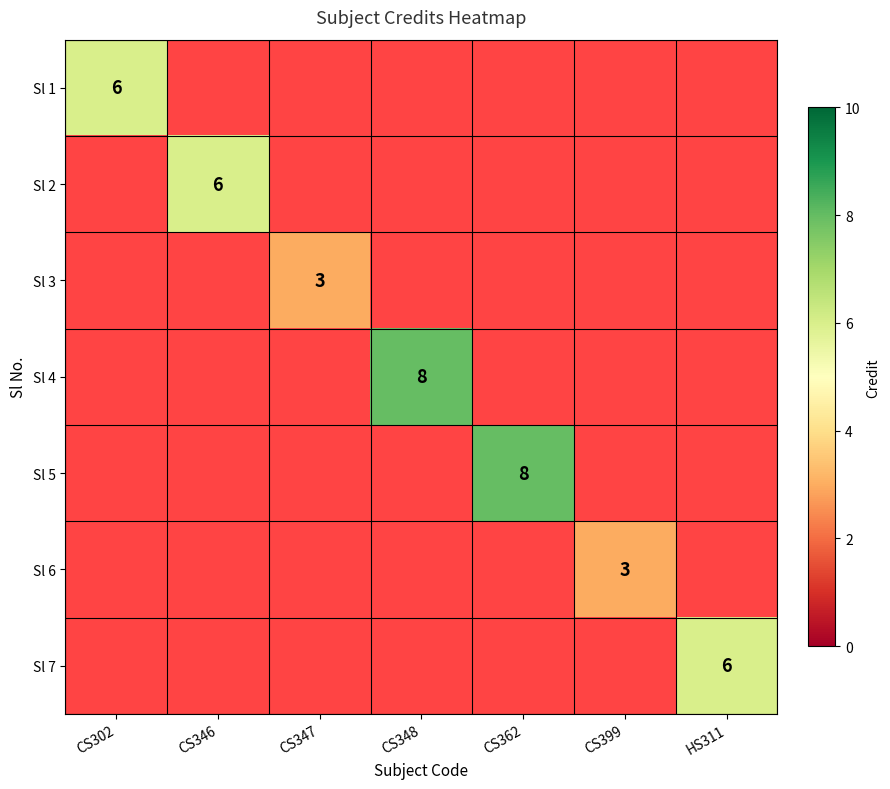

How many data points does each series have?

7